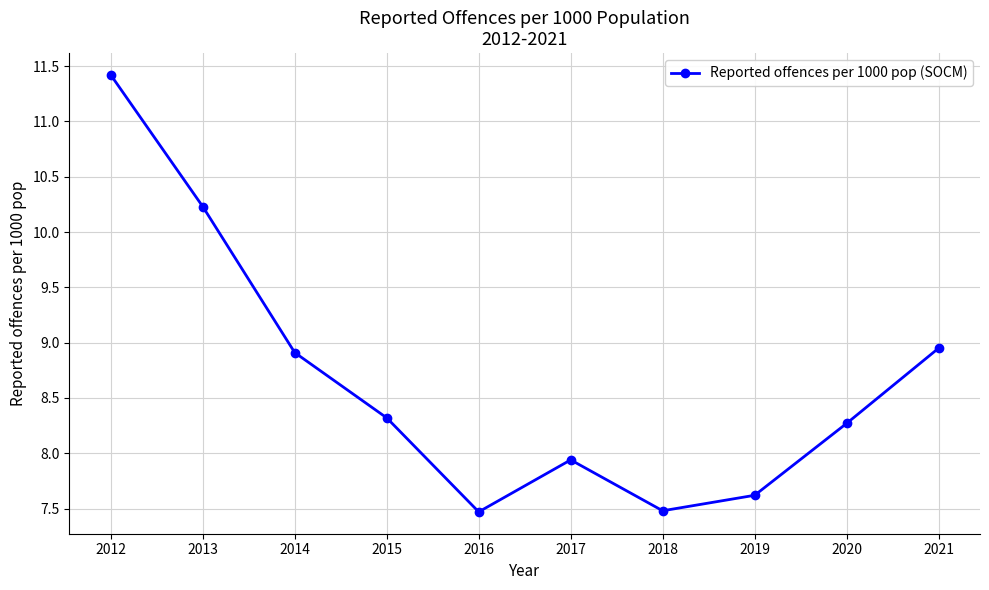

What is the smallest value displayed?

7.5